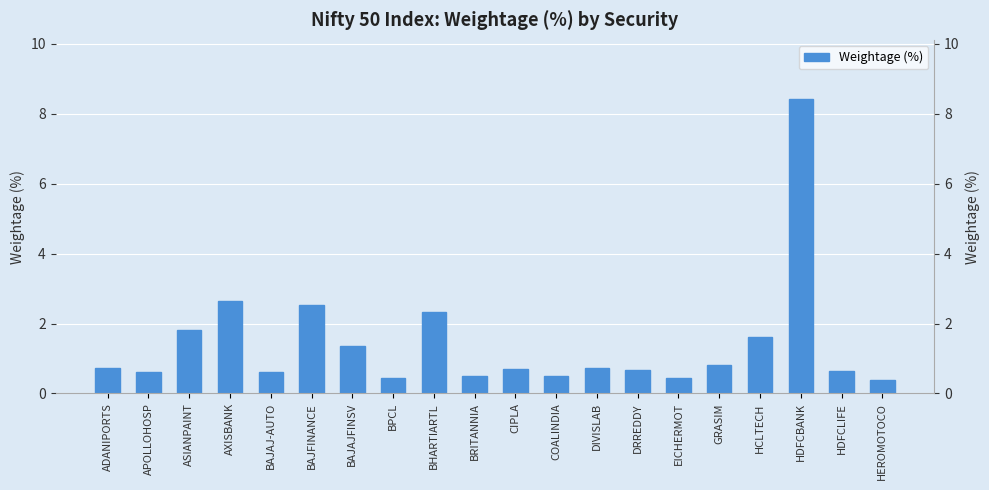

Reading left to right, transcribe all the data shown in this chart.

0.7	0.6	1.8	2.6	0.6	2.5	1.4	0.5	2.3	0.5	0.7	0.5	0.7	0.7	0.5	0.8	1.6	8.4	0.7	0.4